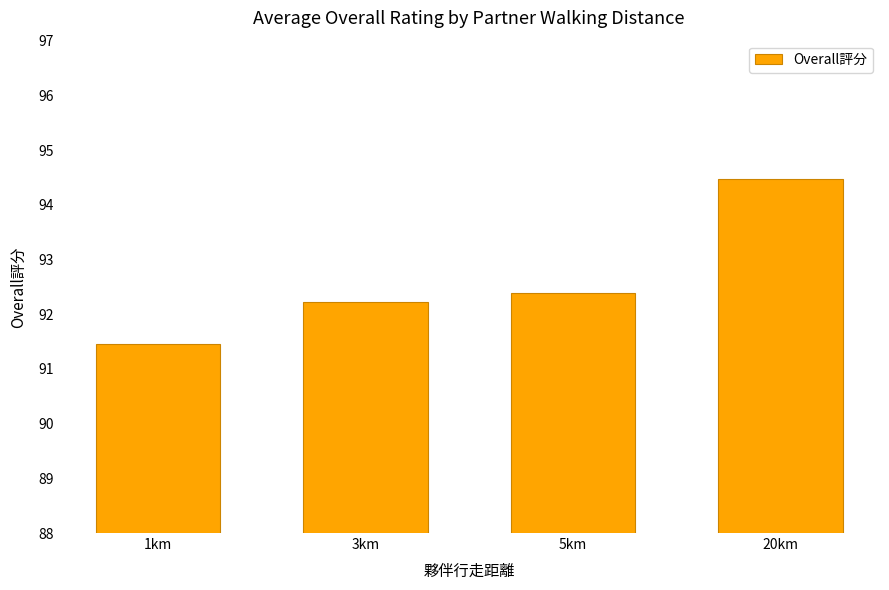

Count the number of categories in the chart.

4